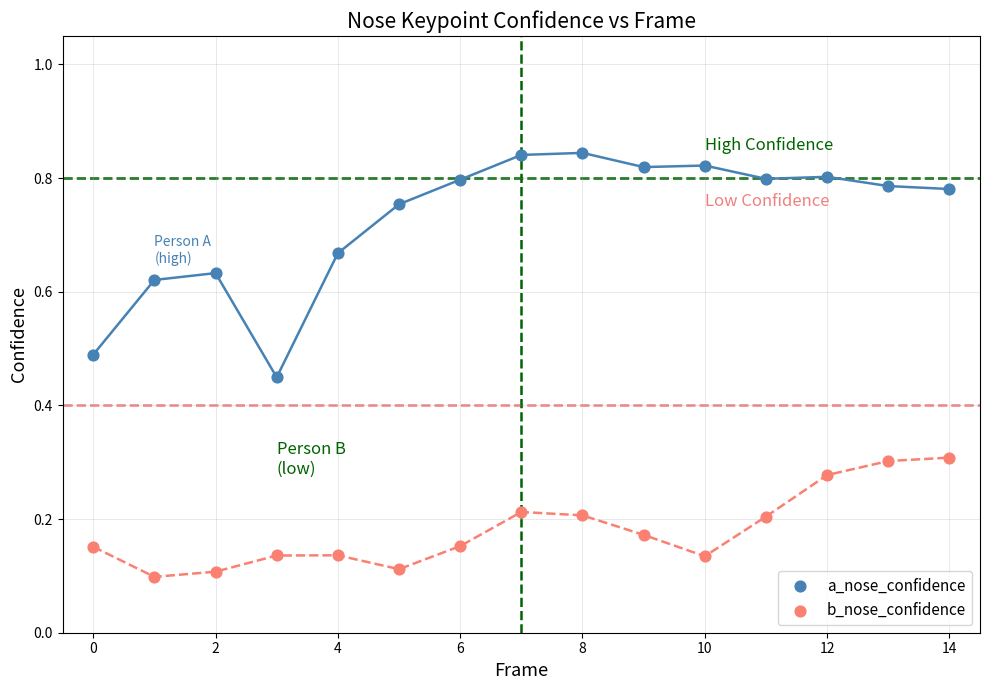

What are all the series names shown in the legend?

a_nose_confidence, b_nose_confidence